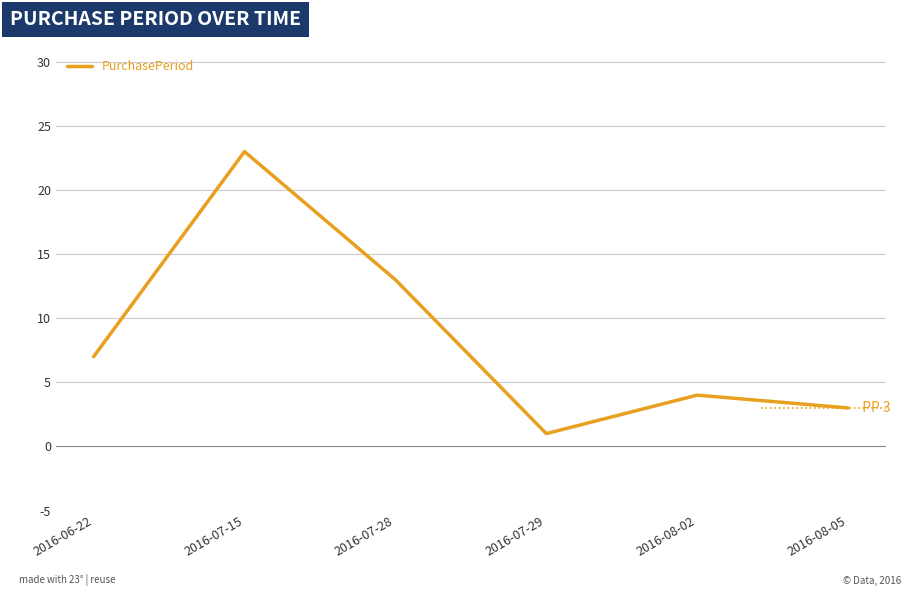

True or false: the data shows 23 at 2016-07-15.

True